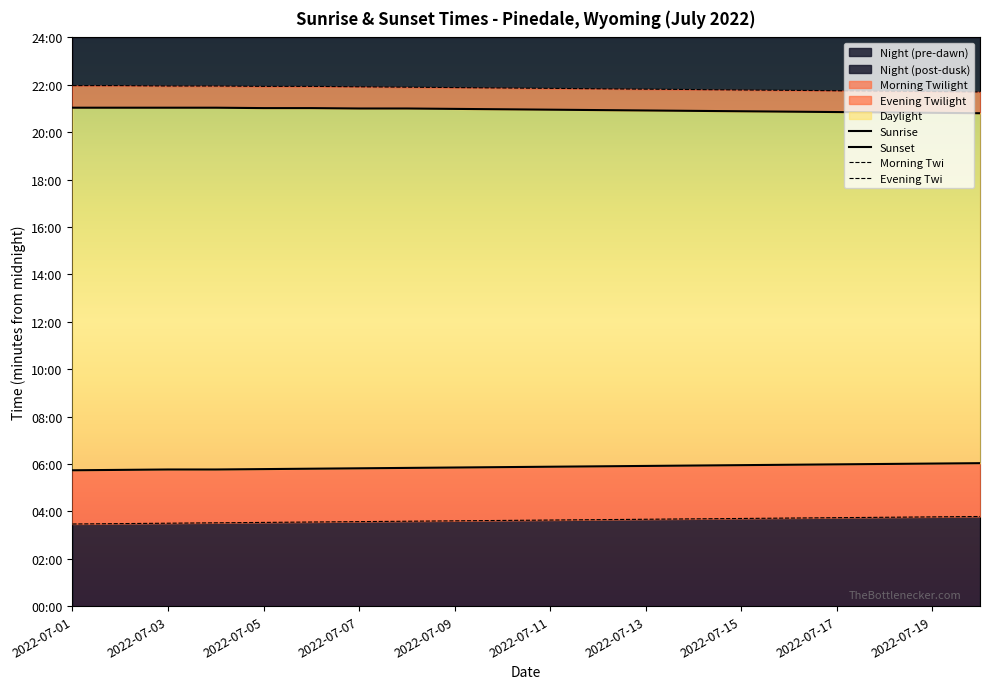

Which series changed the most between 2022-07-05 and 2022-07-19?

Sunrise